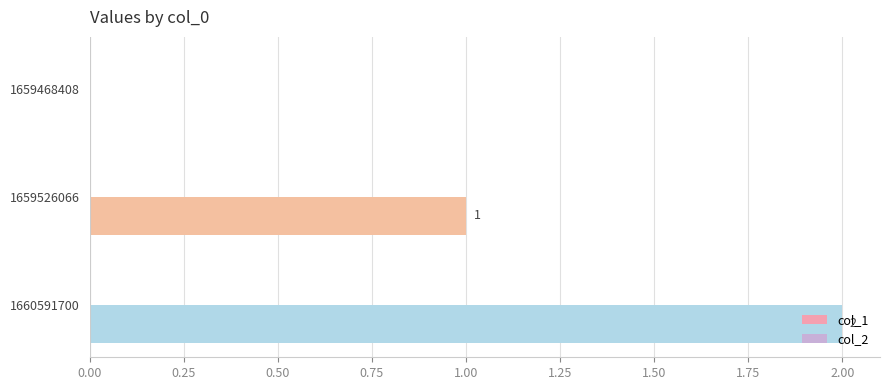

How many values are between 0 and 2?

3